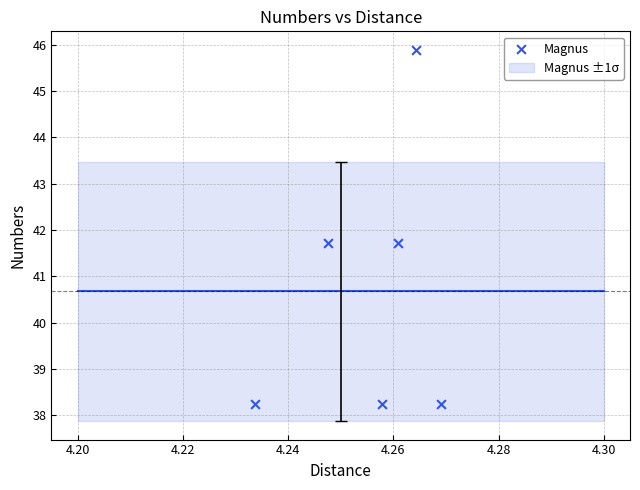

What is the average X value?

4.3